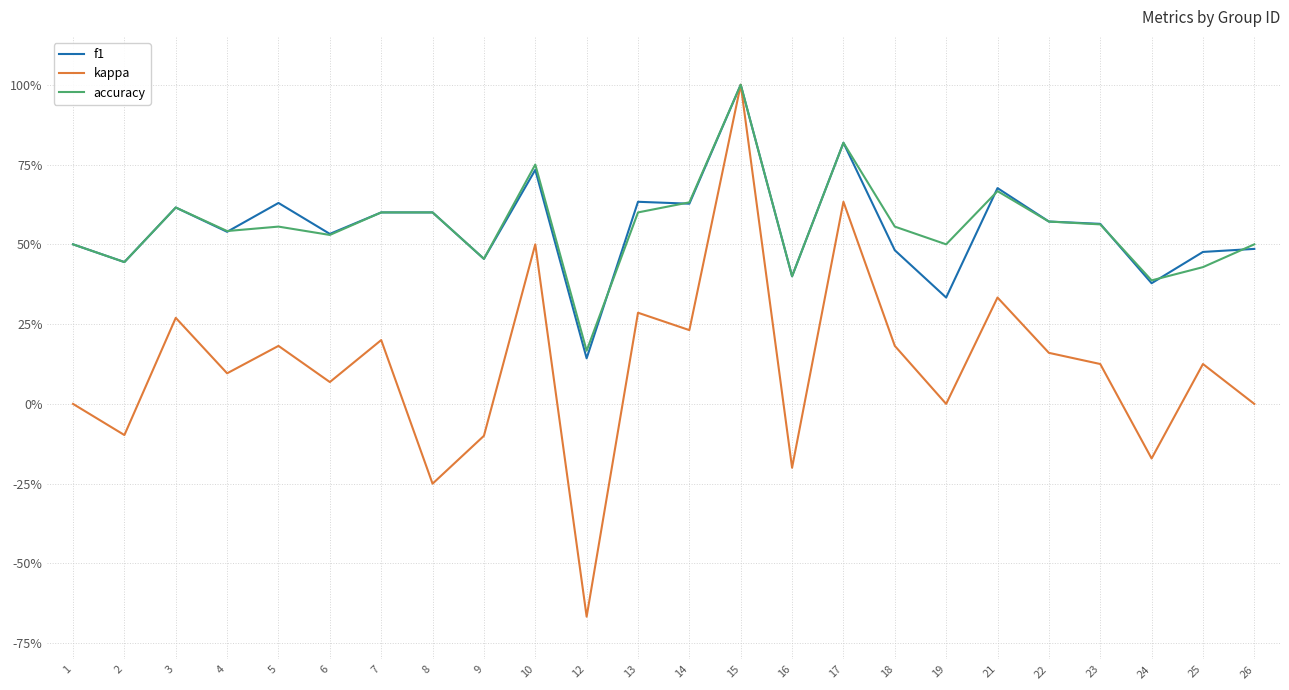

Reading left to right, extract all data points from this chart.

f1: 1=0.5	2=0.4	3=0.6	4=0.5	5=0.6	6=0.5	7=0.6	8=0.6	9=0.5	10=0.7	12=0.1	13=0.6	14=0.6	15=1.0	16=0.4	17=0.8	18=0.5	19=0.3	21=0.7	22=0.6	23=0.6	24=0.4	25=0.5	26=0.5
kappa: 1=0.0	2=-0.1	3=0.3	4=0.1	5=0.2	6=0.1	7=0.2	8=-0.2	9=-0.1	10=0.5	12=-0.7	13=0.3	14=0.2	15=1.0	16=-0.2	17=0.6	18=0.2	19=0.0	21=0.3	22=0.2	23=0.1	24=-0.2	25=0.1	26=0.0
accuracy: 1=0.5	2=0.4	3=0.6	4=0.5	5=0.6	6=0.5	7=0.6	8=0.6	9=0.5	10=0.8	12=0.2	13=0.6	14=0.6	15=1.0	16=0.4	17=0.8	18=0.6	19=0.5	21=0.7	22=0.6	23=0.6	24=0.4	25=0.4	26=0.5